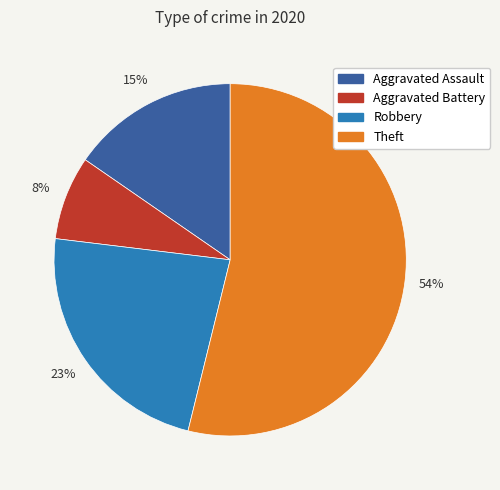

Which slice represents more than half of the pie?

Theft